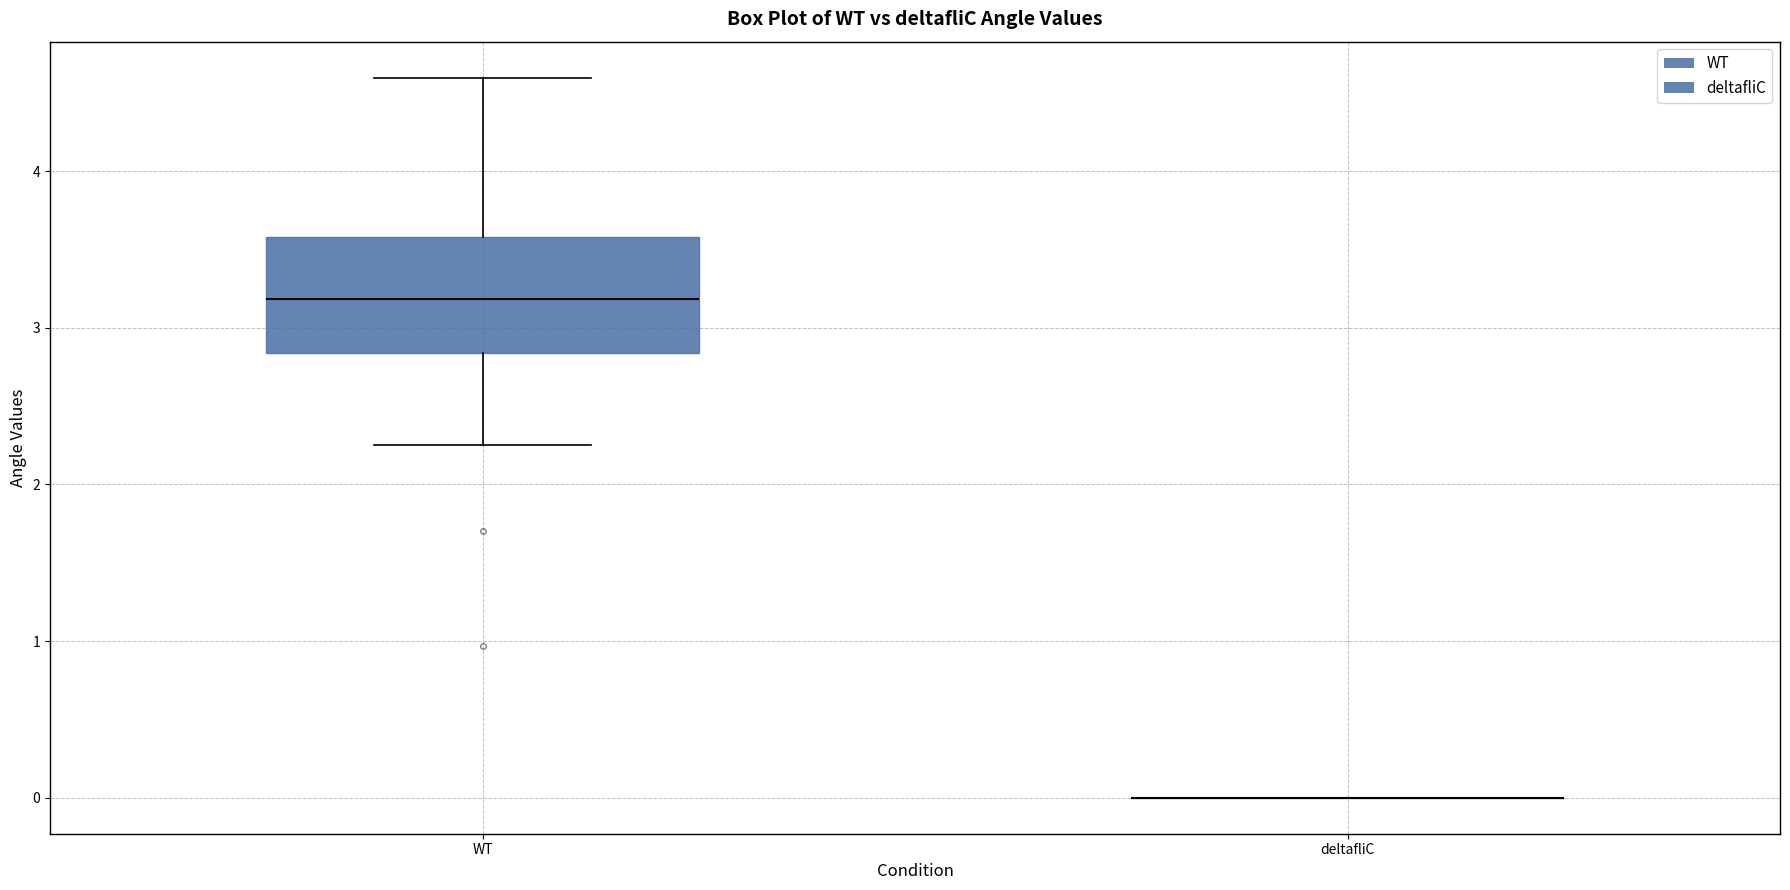

Where does the lower whisker of the box for WT end on the y-axis? The values are not printed on the chart, so give them approximately, as read against the axis.

2.3